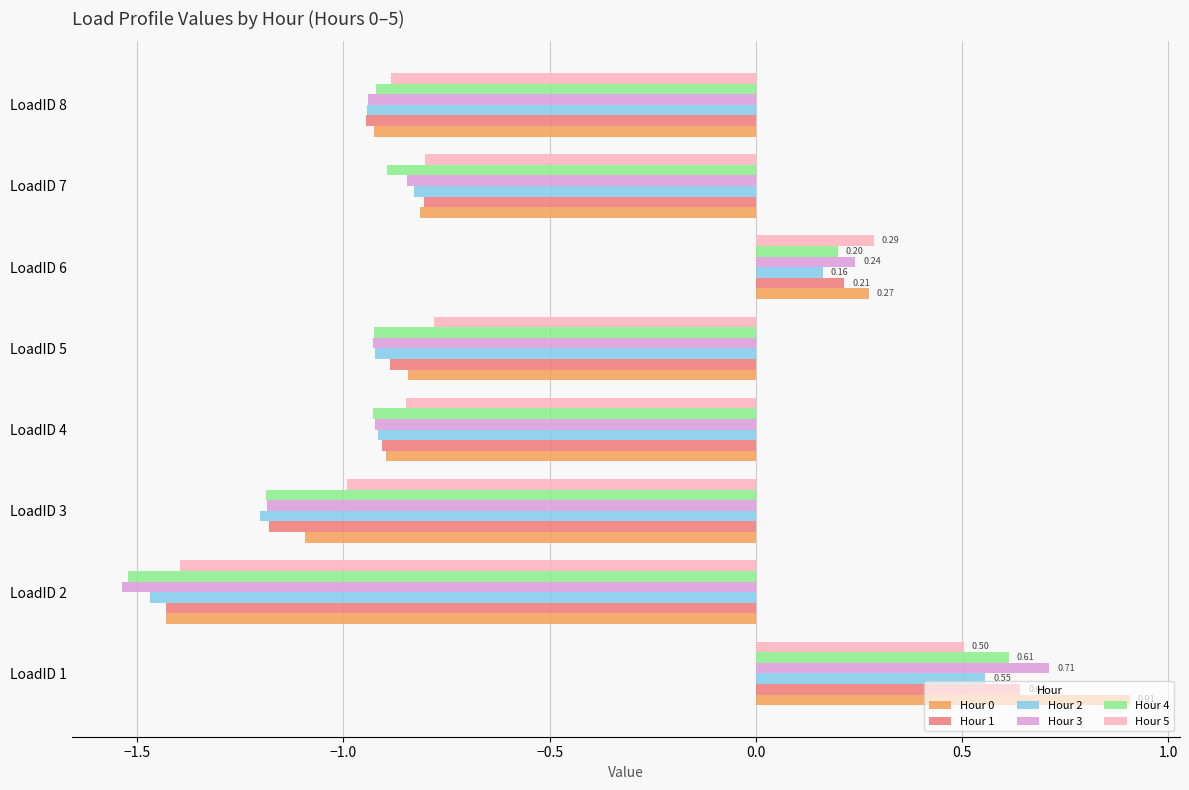

What is the difference between the maximum and minimum values in the Hour 4 series?

2.1